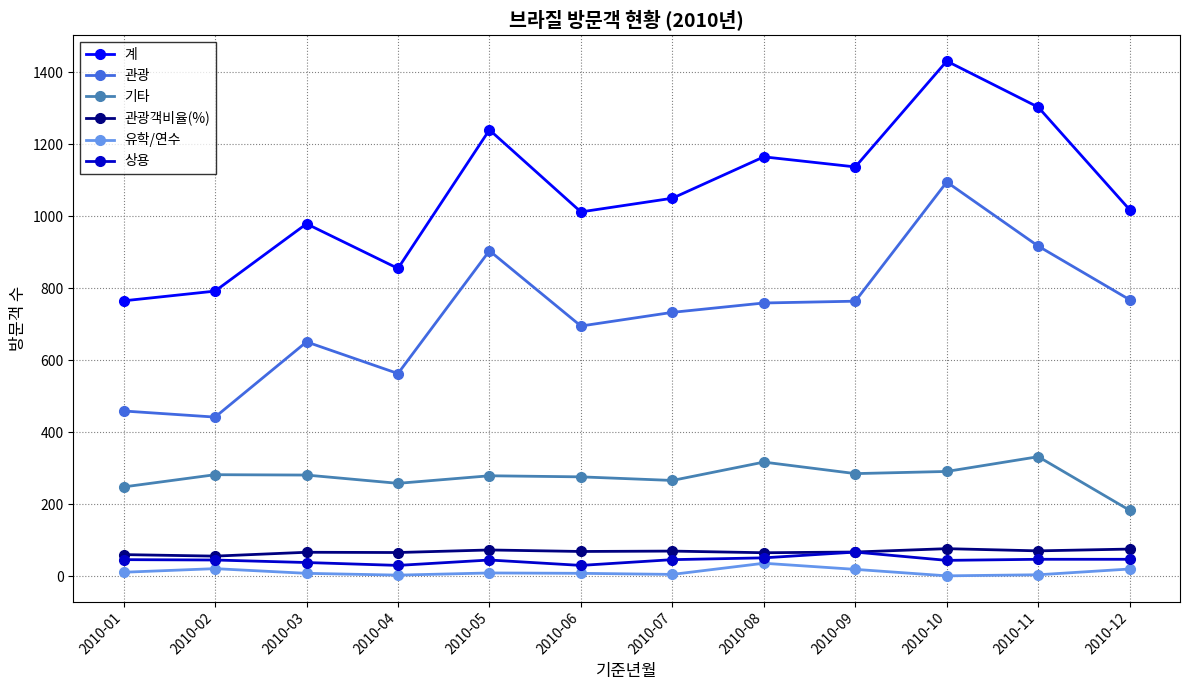

What is the sum of all 관광객비율(%) values?

814.2